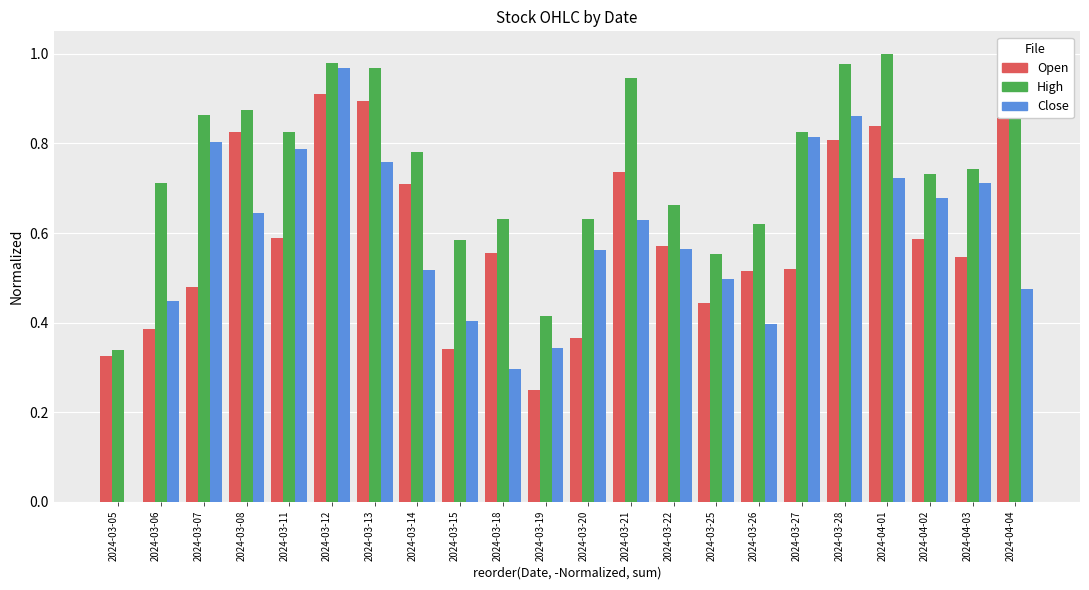

Which series changed the most between 2024-03-07 and 2024-03-12?

Open